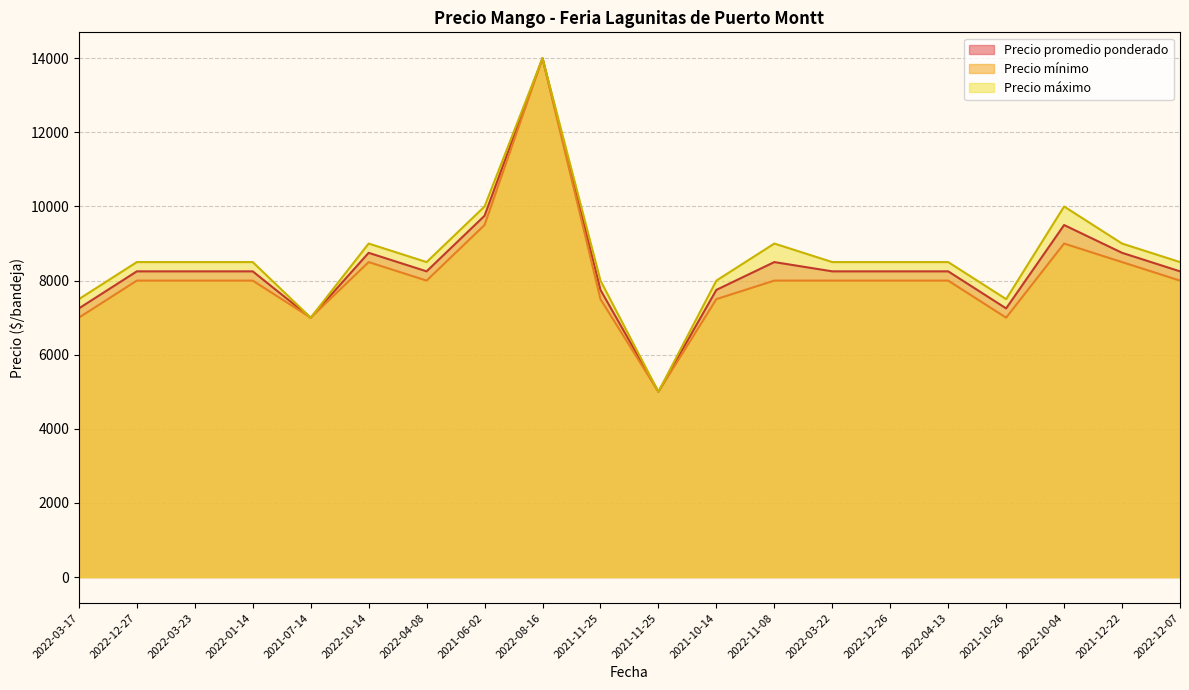

True or false: Precio máximo and Precio promedio ponderado cross at least once.

False